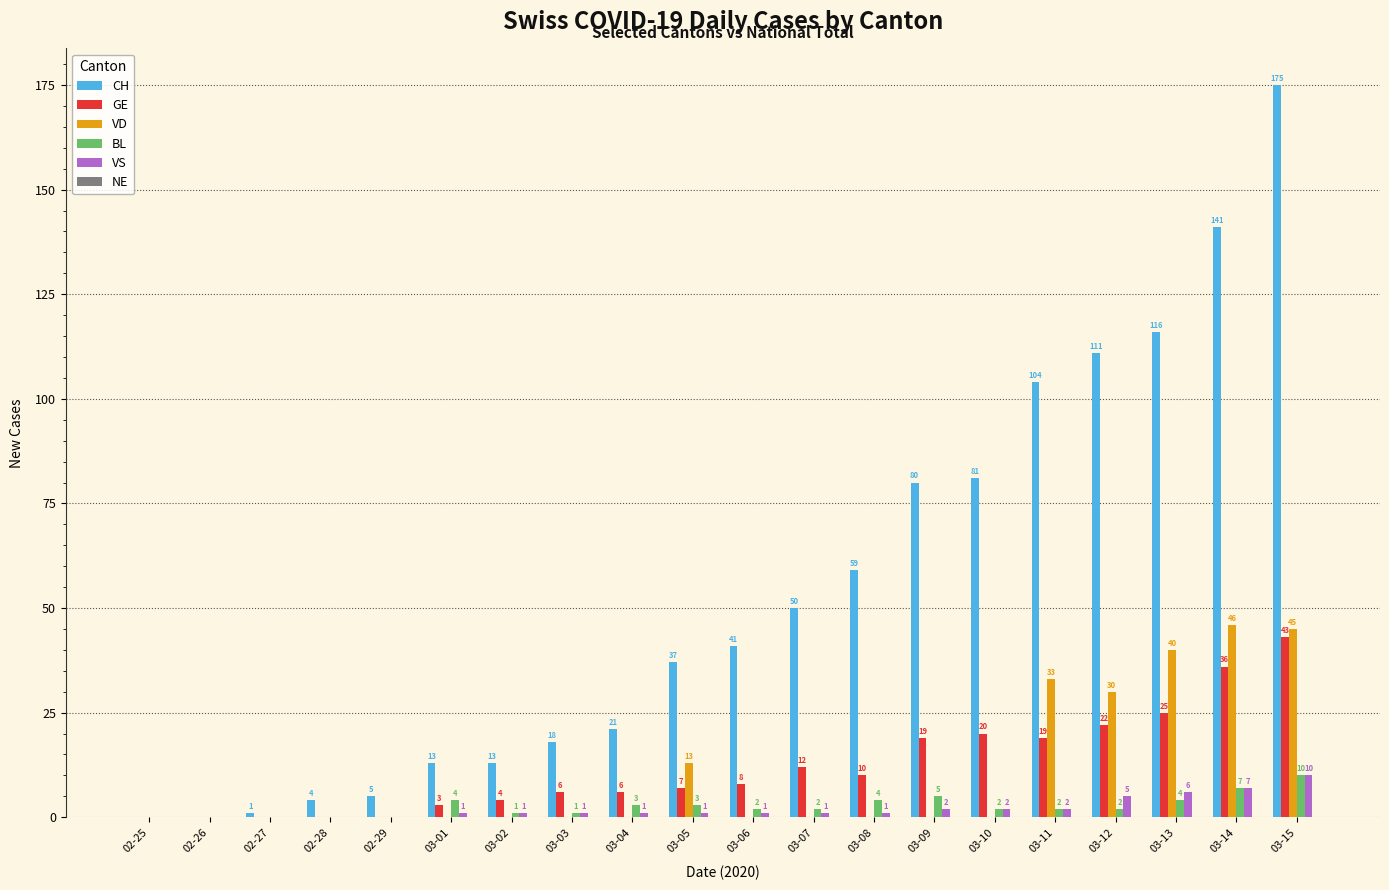

Is it true that VD equals 22 at 03-07?

False